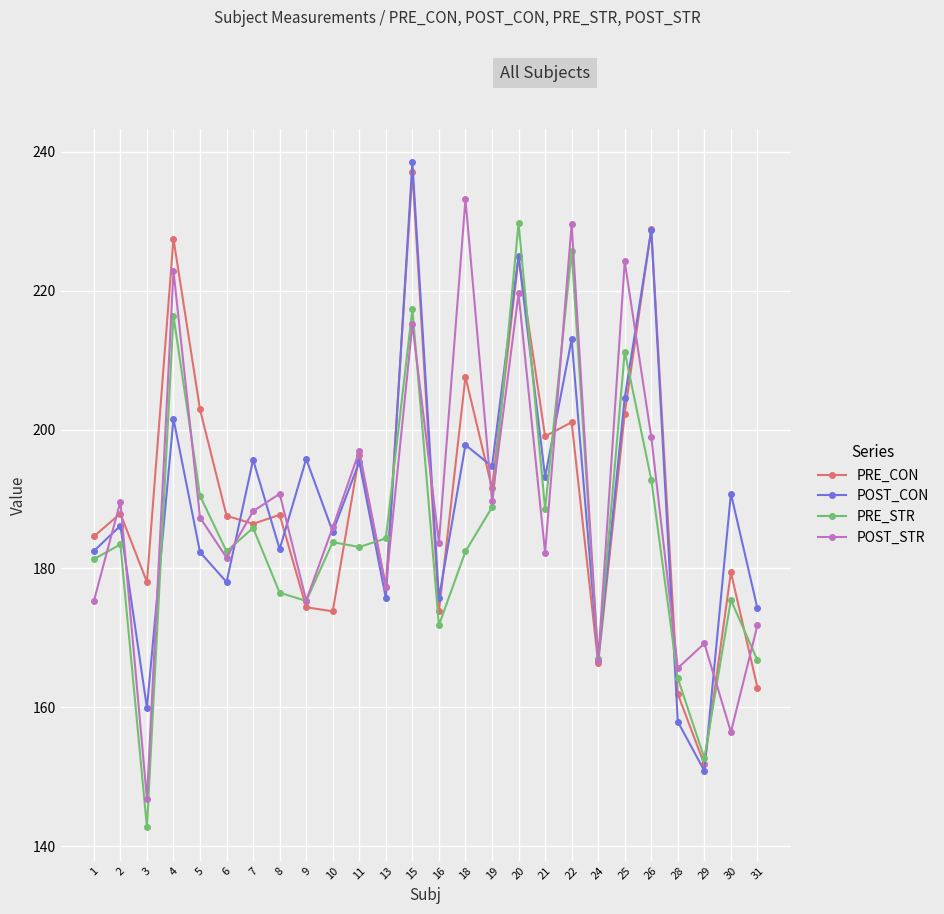

Where does the PRE_STR series first go above 183?

2